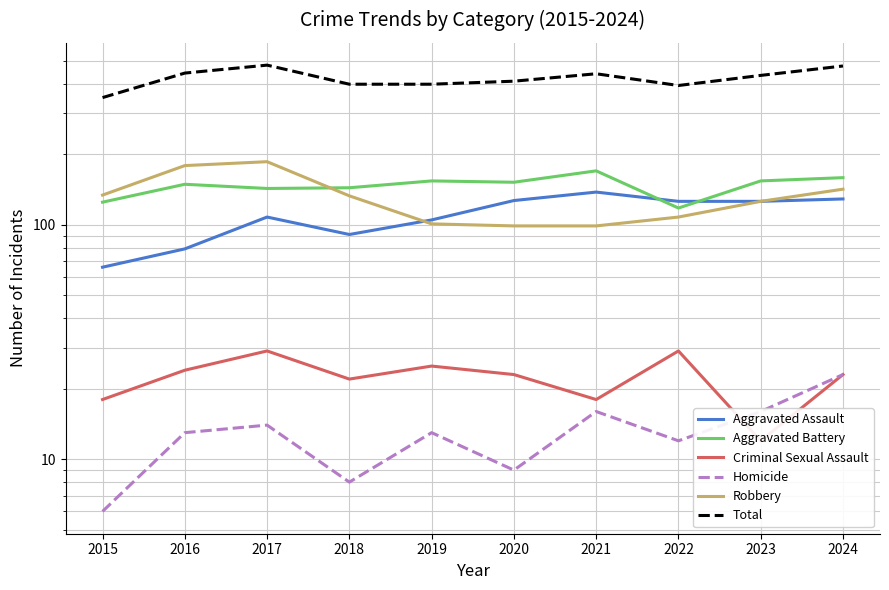

The value of Aggravated Assault at 2019 is 105. True or false?

True